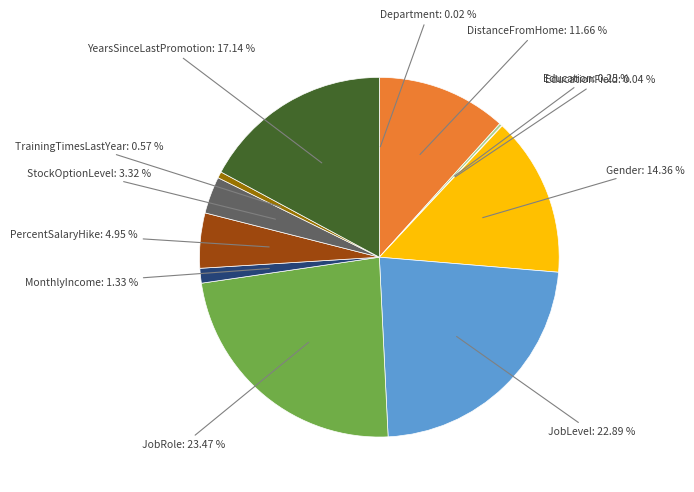

Between TrainingTimesLastYear: 0.57 % and Gender: 14.36 %, which is larger?

Gender: 14.36 %